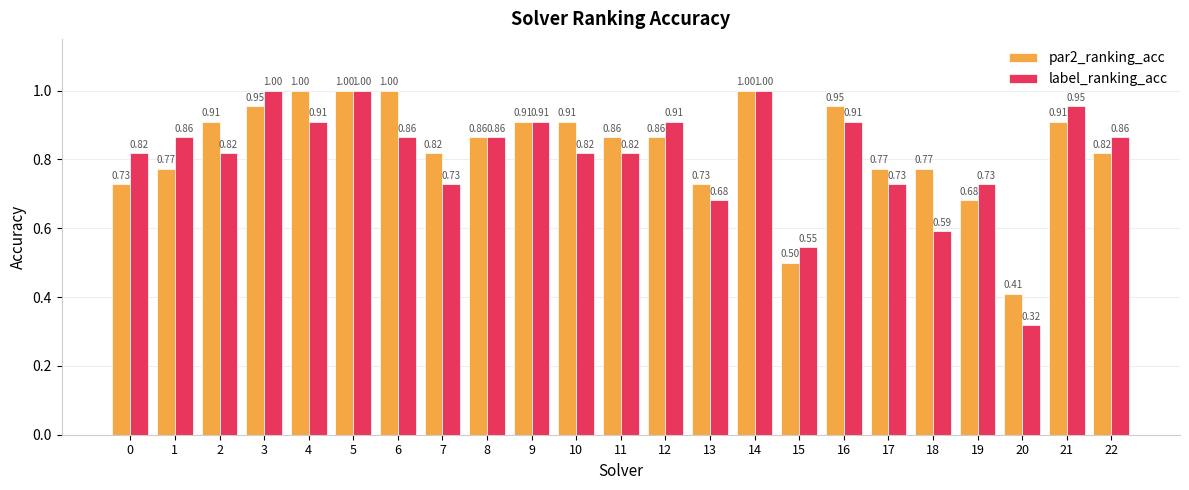

At how many categories does at least one series exceed 0?

23